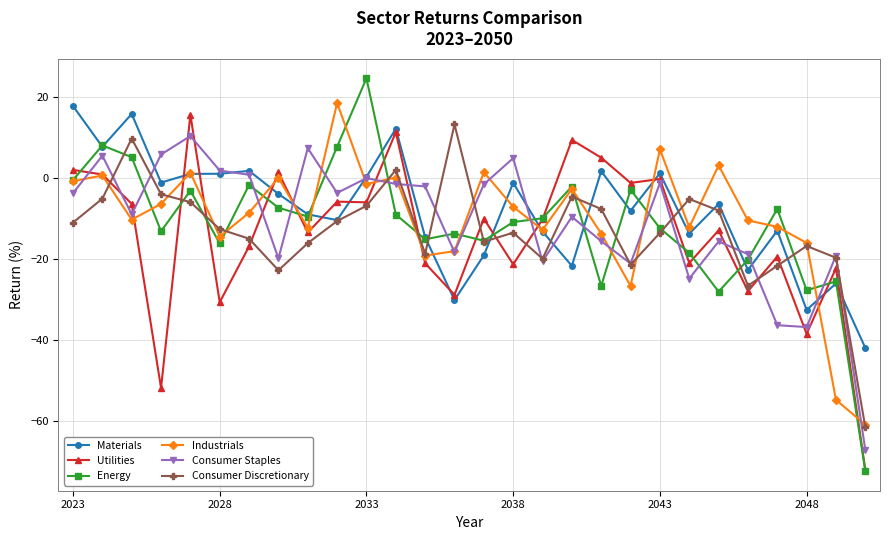

True or false: Industrials has more than 1 points higher than both neighbors.

True